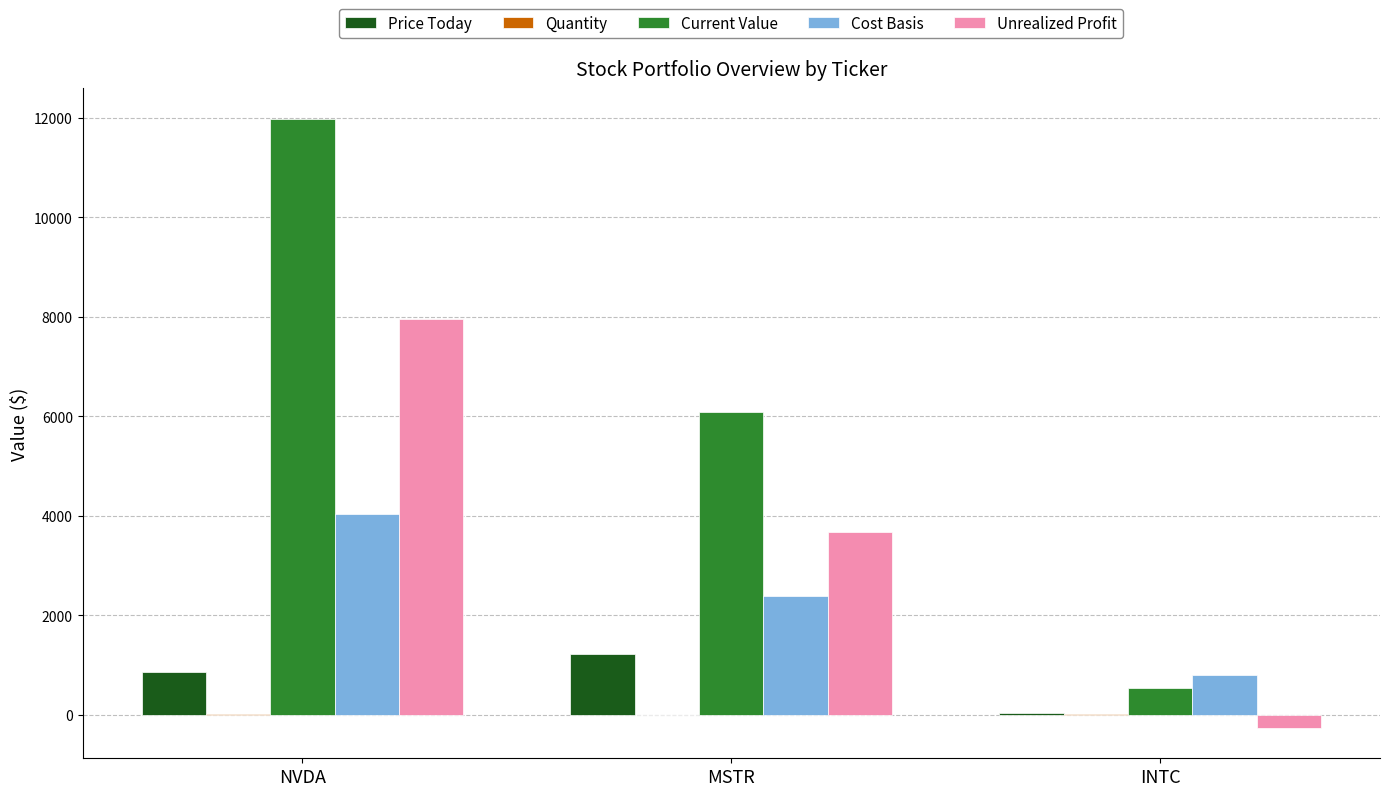

Which series changed the most between NVDA and INTC?

Current Value